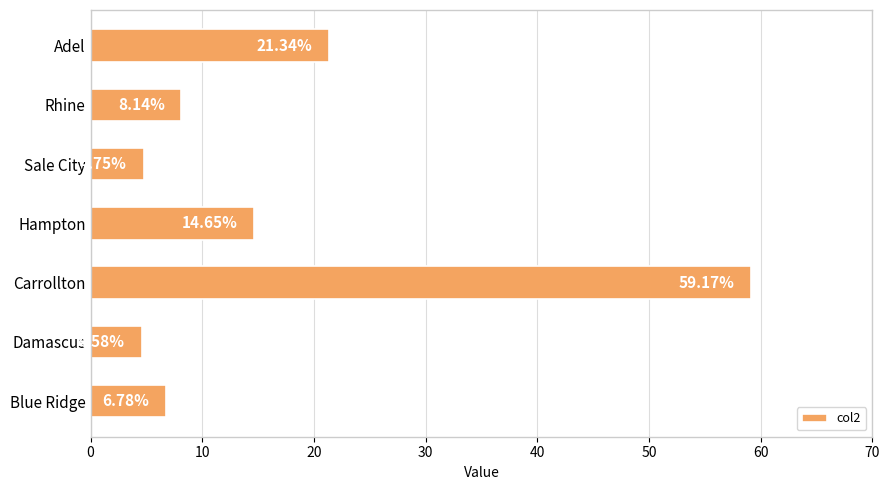

At which label is the value closest to 31?

Adel